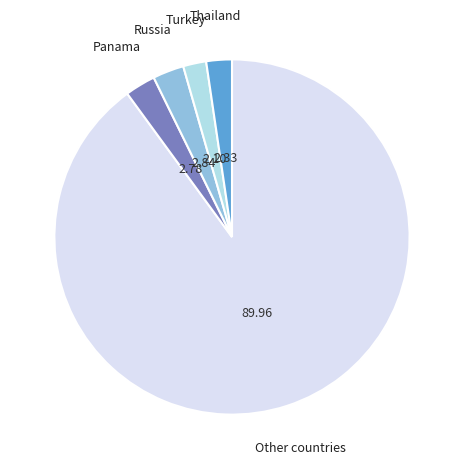

Is there a majority slice in this chart?

Yes